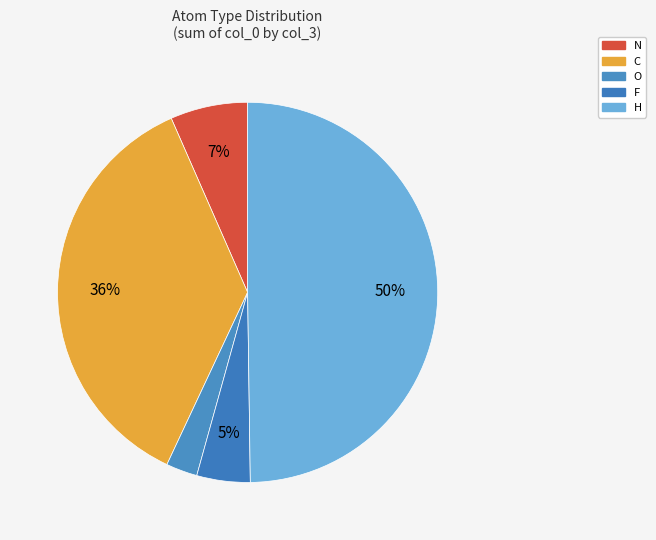

What is the smallest slice in the pie chart?

O